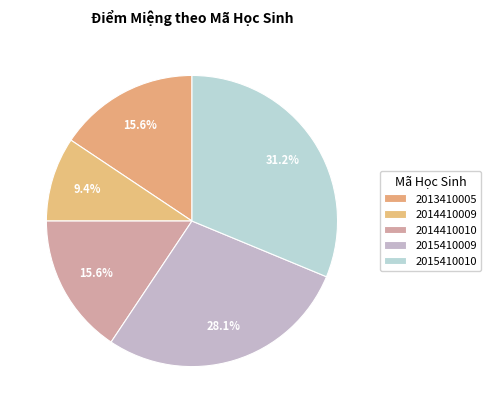

To the nearest percent, what is the average slice percentage?

20%